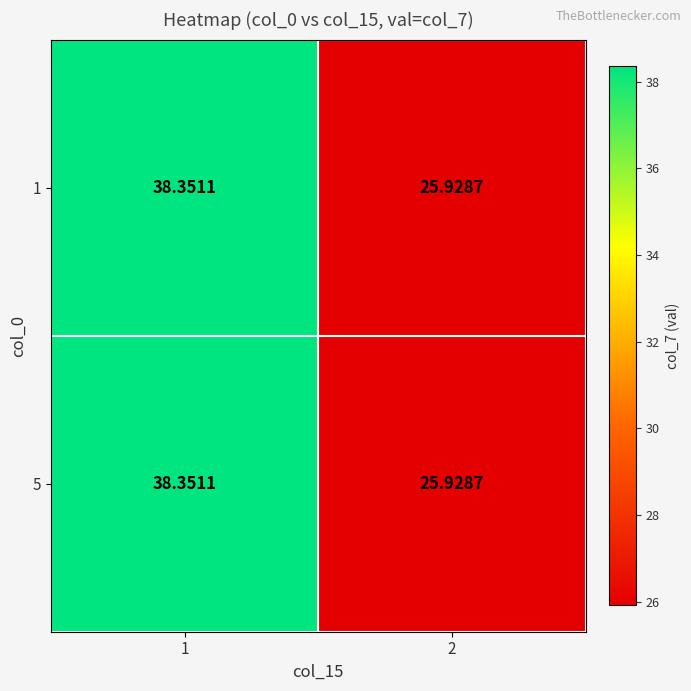

Is the value of 5 at 1 greater than the value of 1 at 2?

Yes